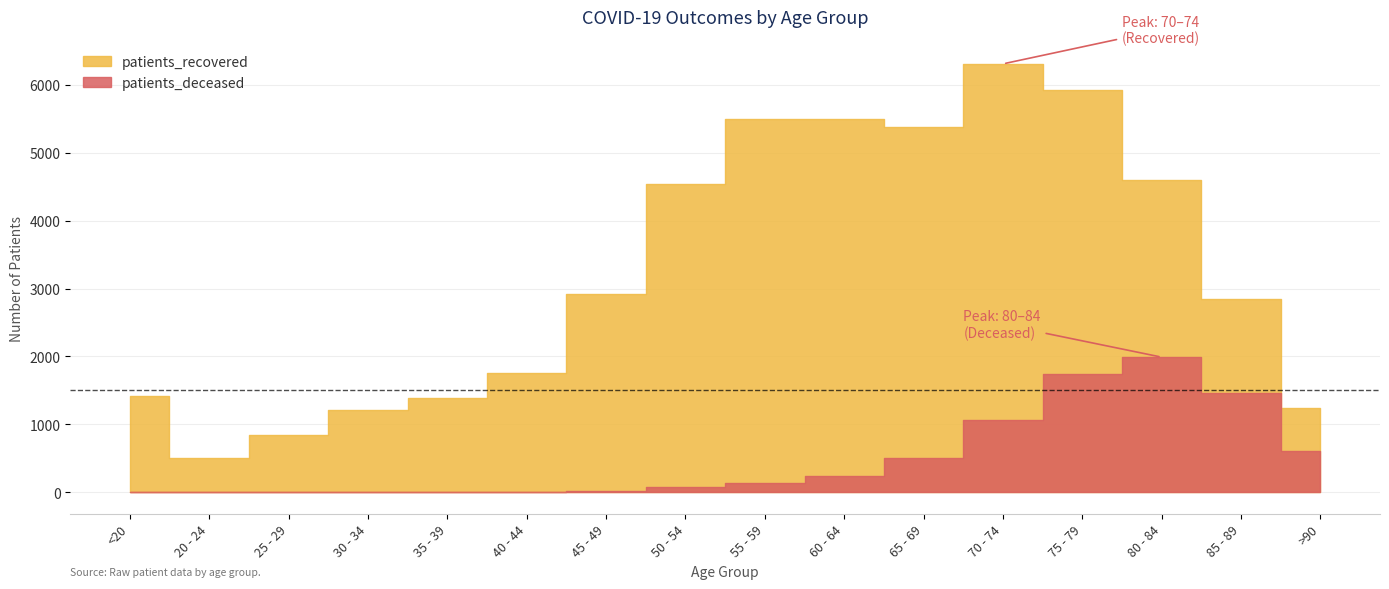

What is the label of the 9th point from the left?

55 - 59